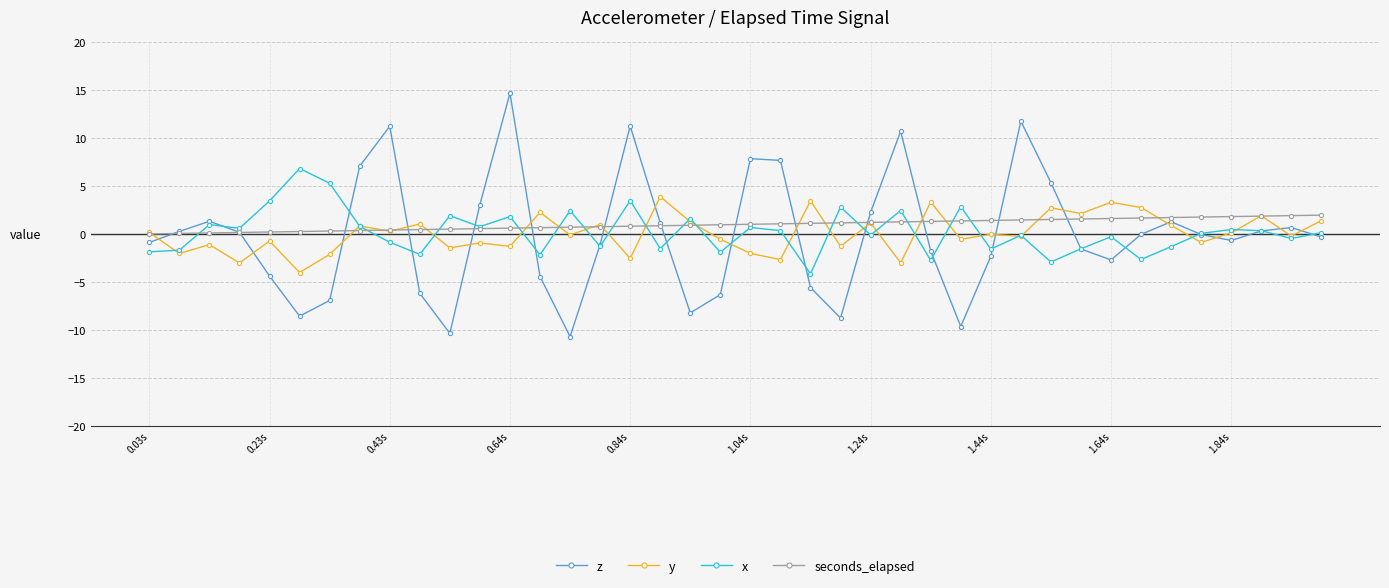

How many data points does each series have?

40